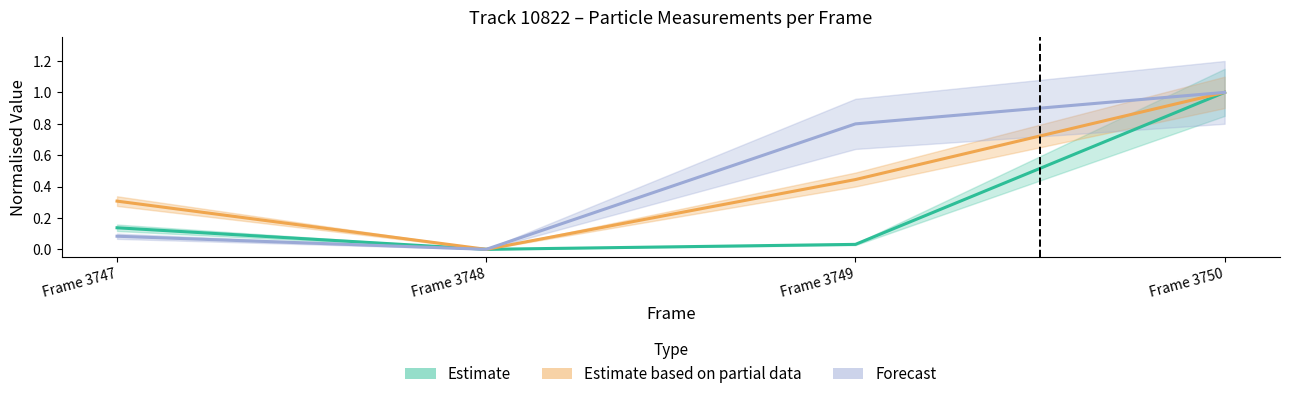

How many data points in Y (nm) are above 0?

3